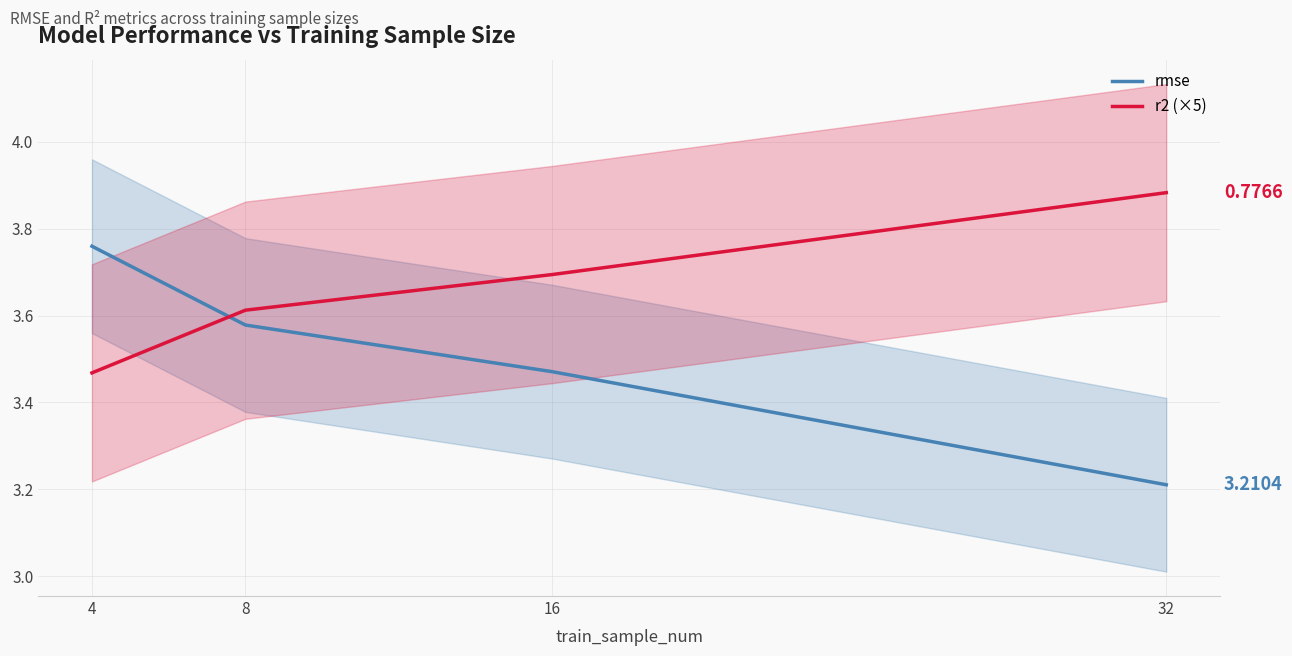

List the series in order of their peak value, lowest first.

rmse, r2 (×5)